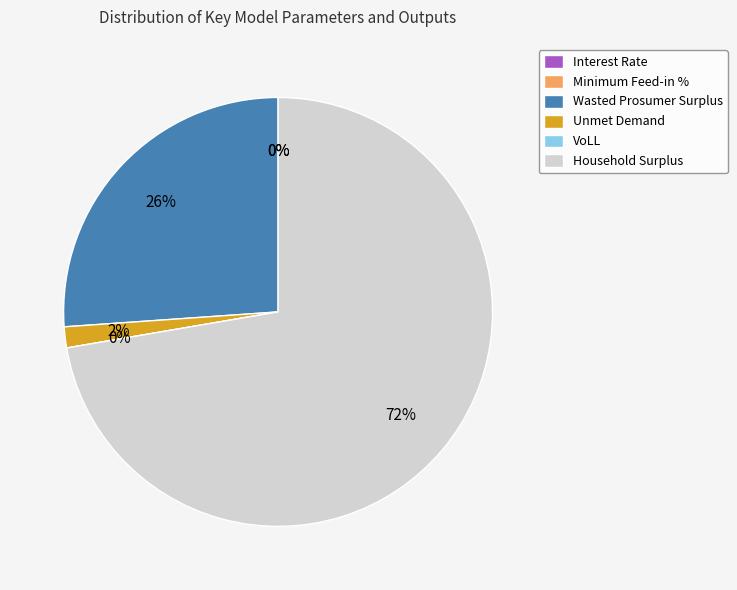

What is the total percentage of Wasted Prosumer Surplus and Unmet Demand?

27.7%